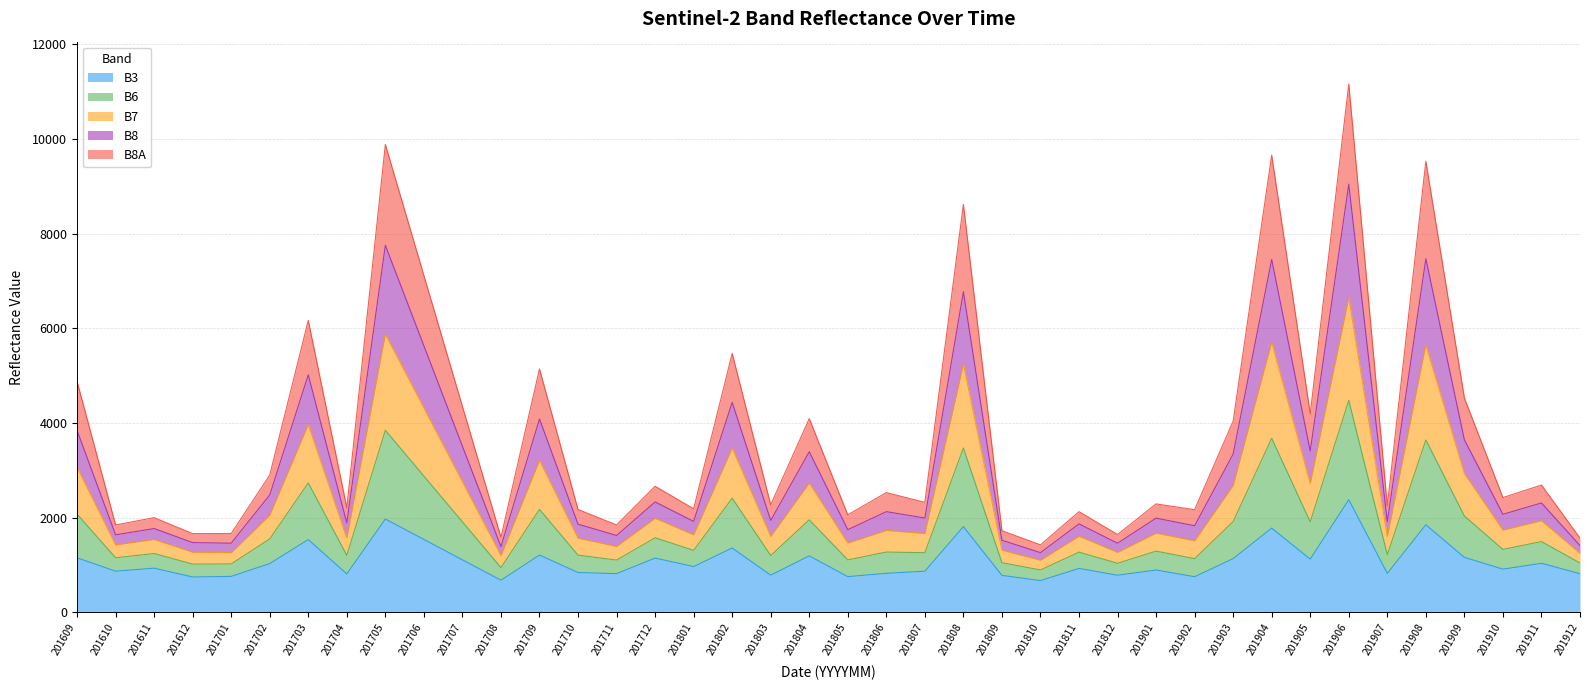

The value of B3 at 201812 is 780. True or false?

True